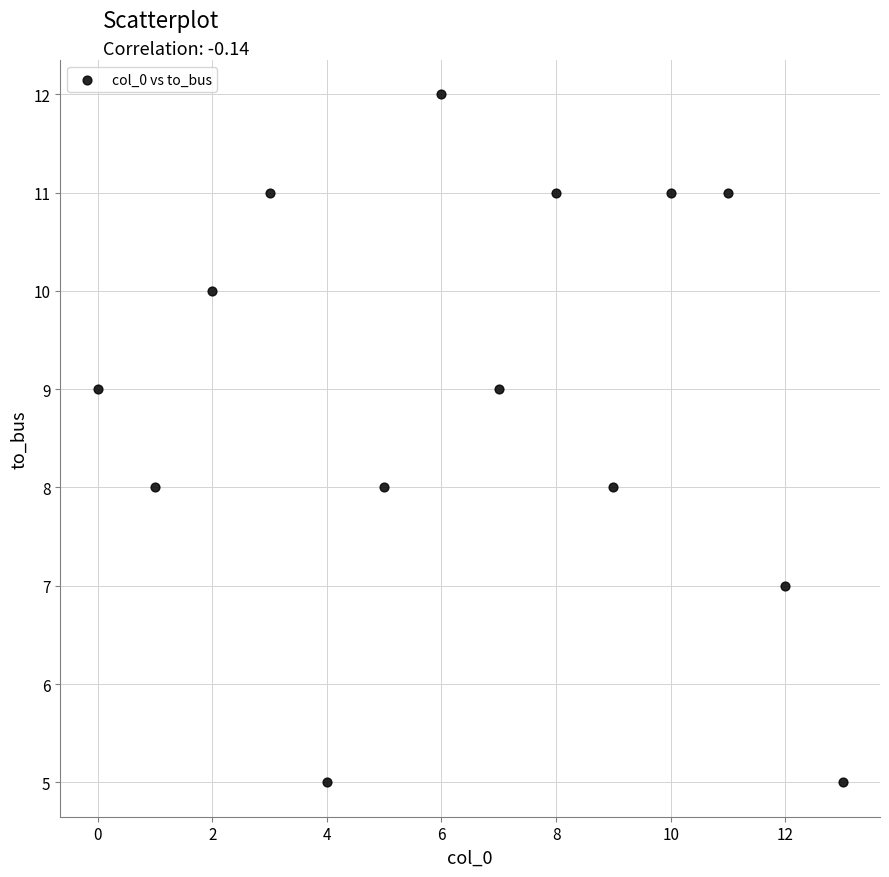

What is the range of Y values (max minus min)?

7